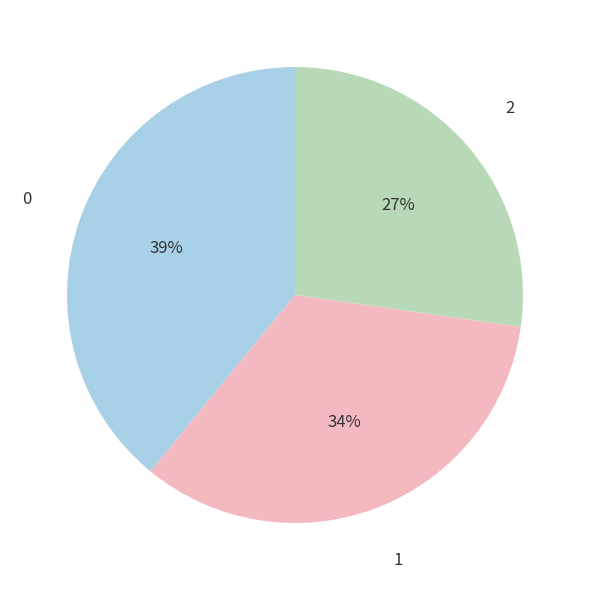

Is there any slice that represents more than half of the pie?

No